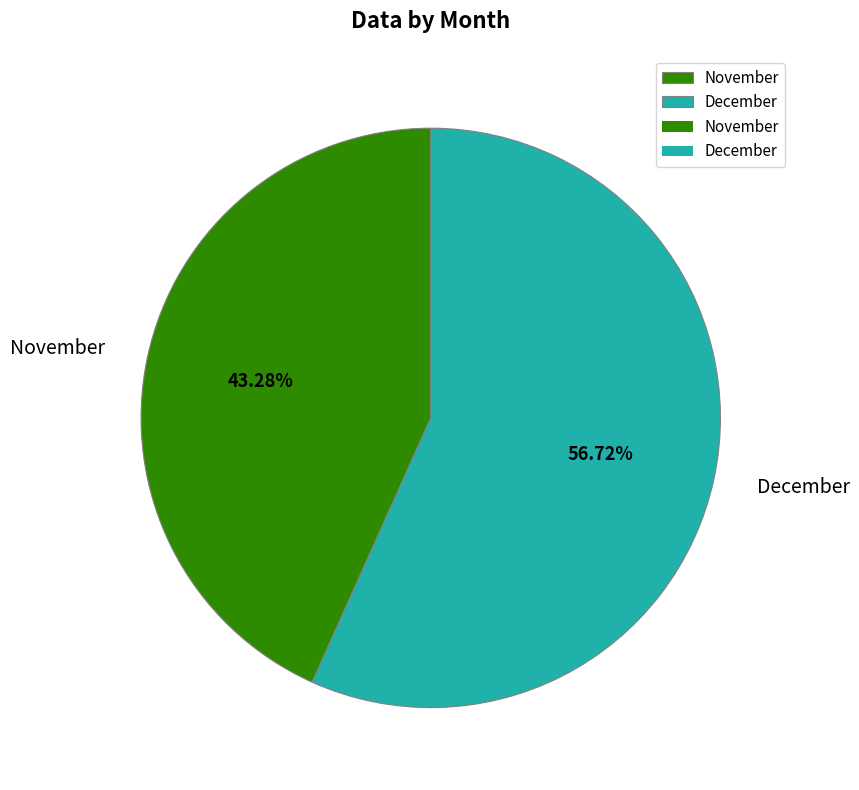

Rank the categories by value from lowest to highest.

November, December